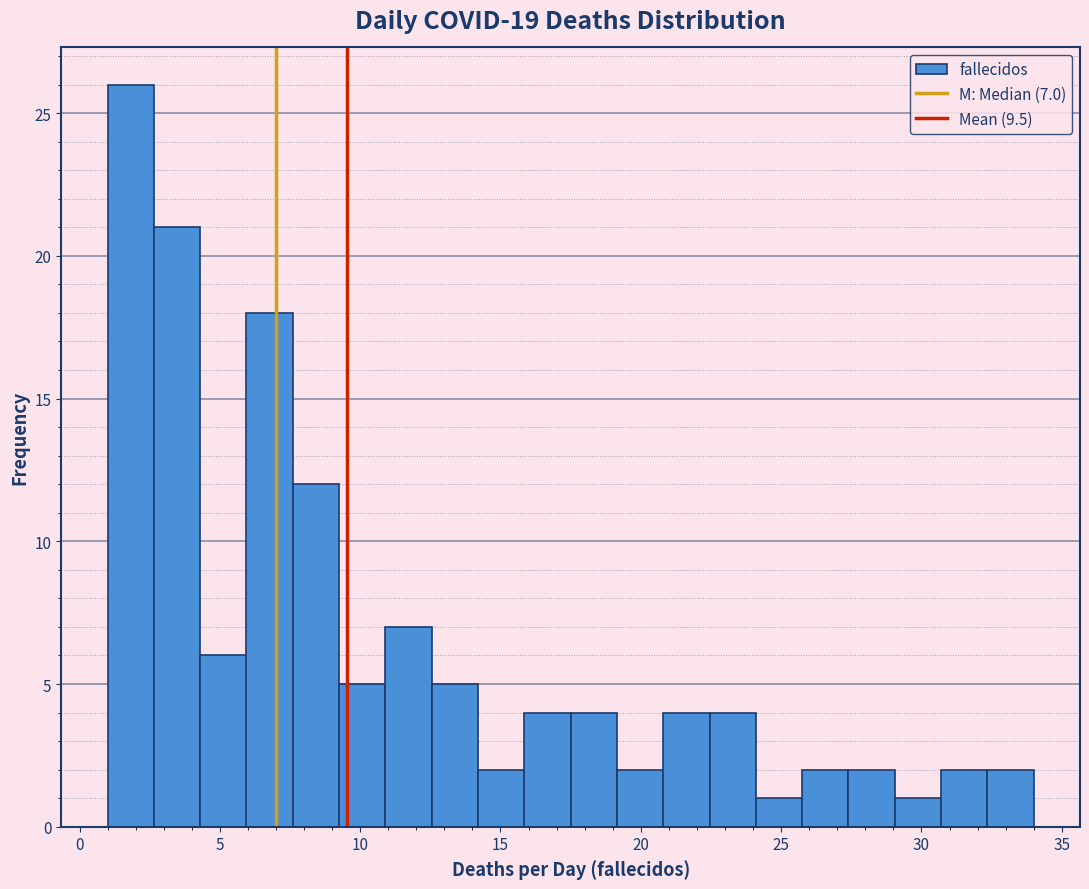

Around what value on the x-axis is the tallest bar? Give the approximate position of its centre, as read against the axis.

2.0